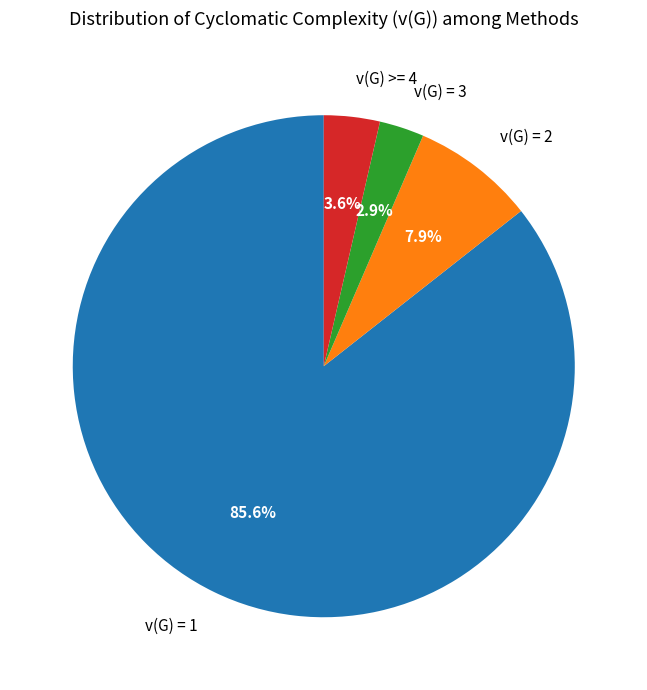

Rank the categories by value from highest to lowest.

v(G) = 1, v(G) = 2, v(G) >= 4, v(G) = 3